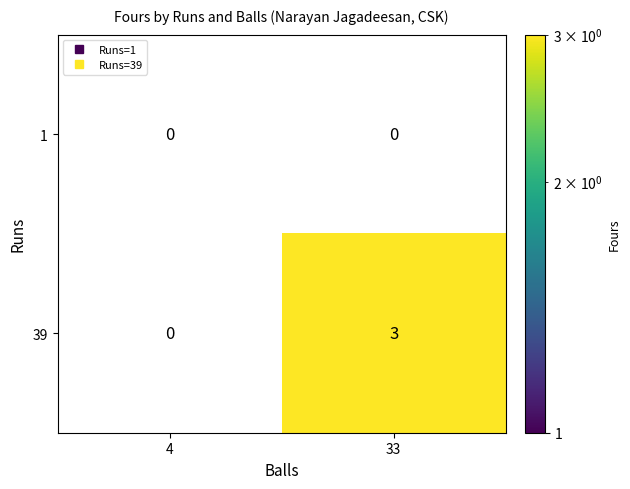

What is the maximum value for 39?

3